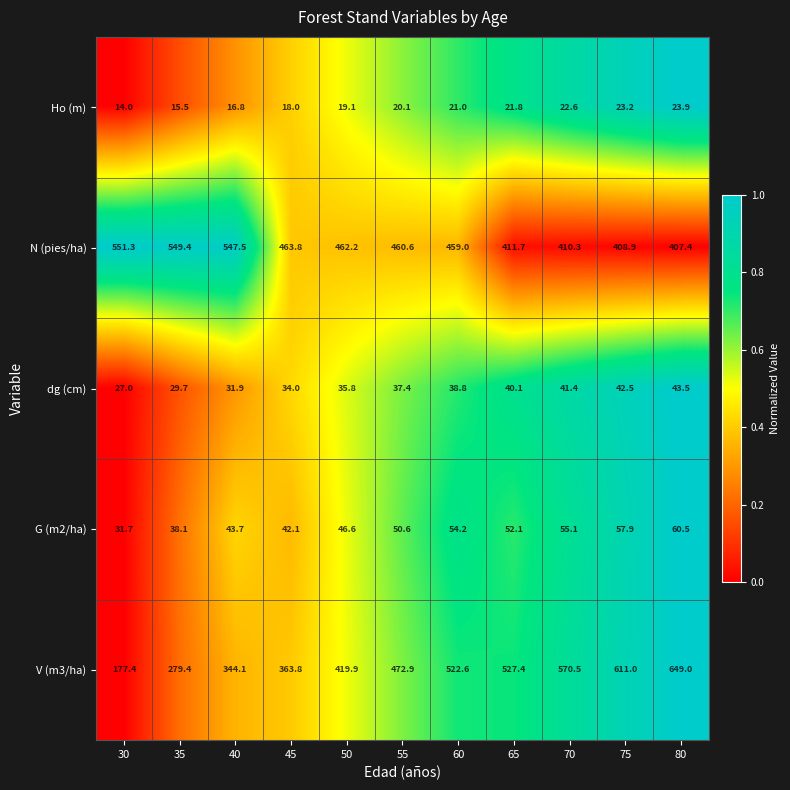

What is the greatest value displayed?

649.0